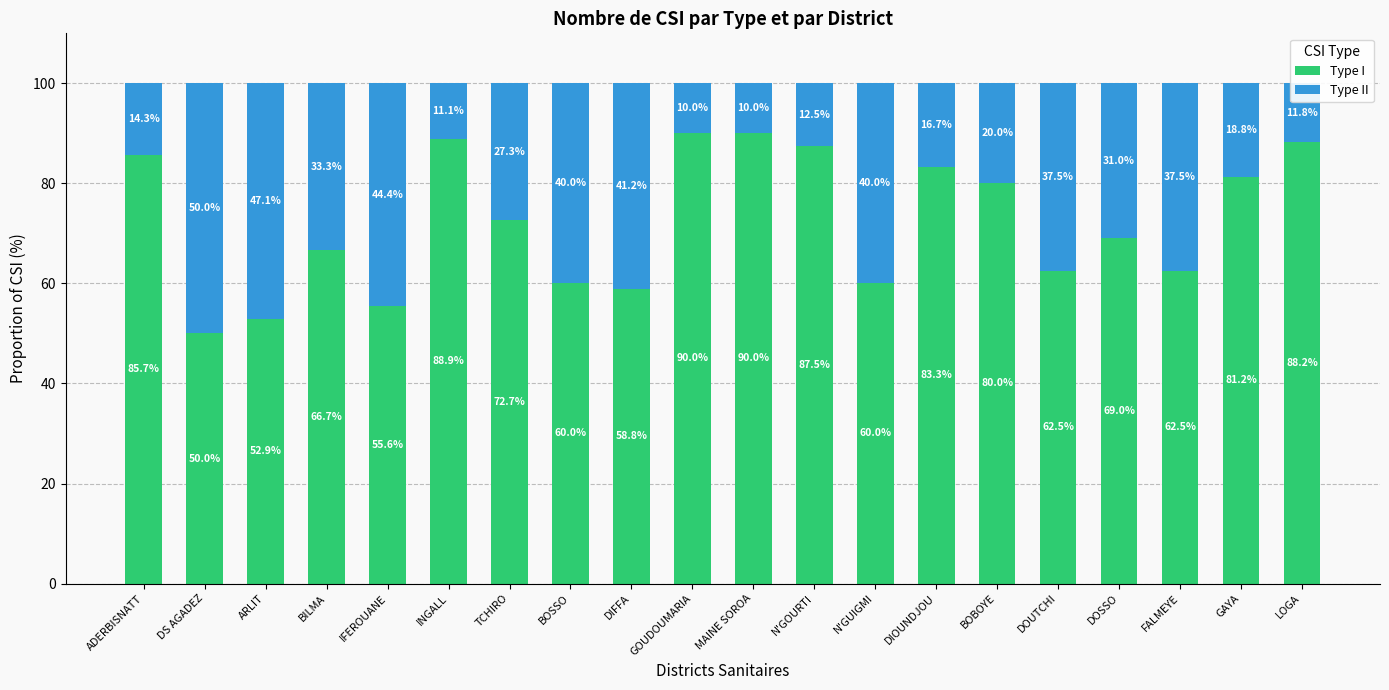

What is the difference between the maximum and minimum values in the Type I series?

40.0